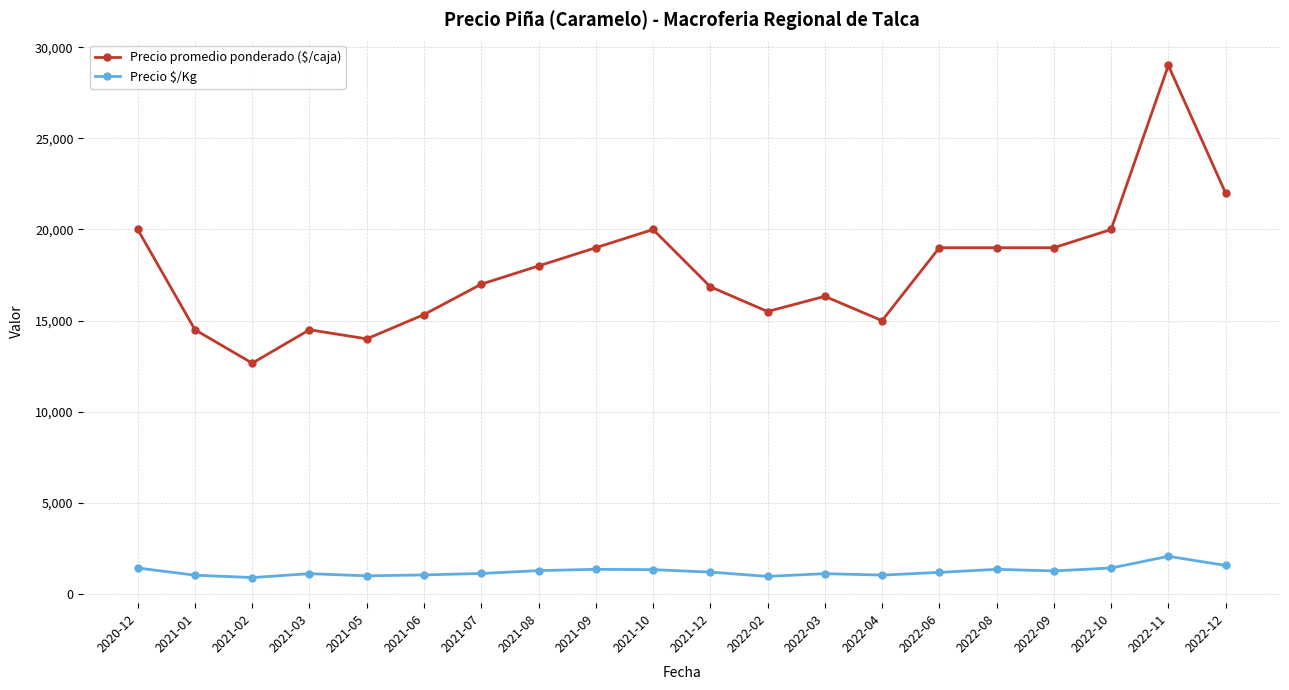

What are all the series names shown in the legend?

Precio promedio ponderado ($/caja), Precio $/Kg